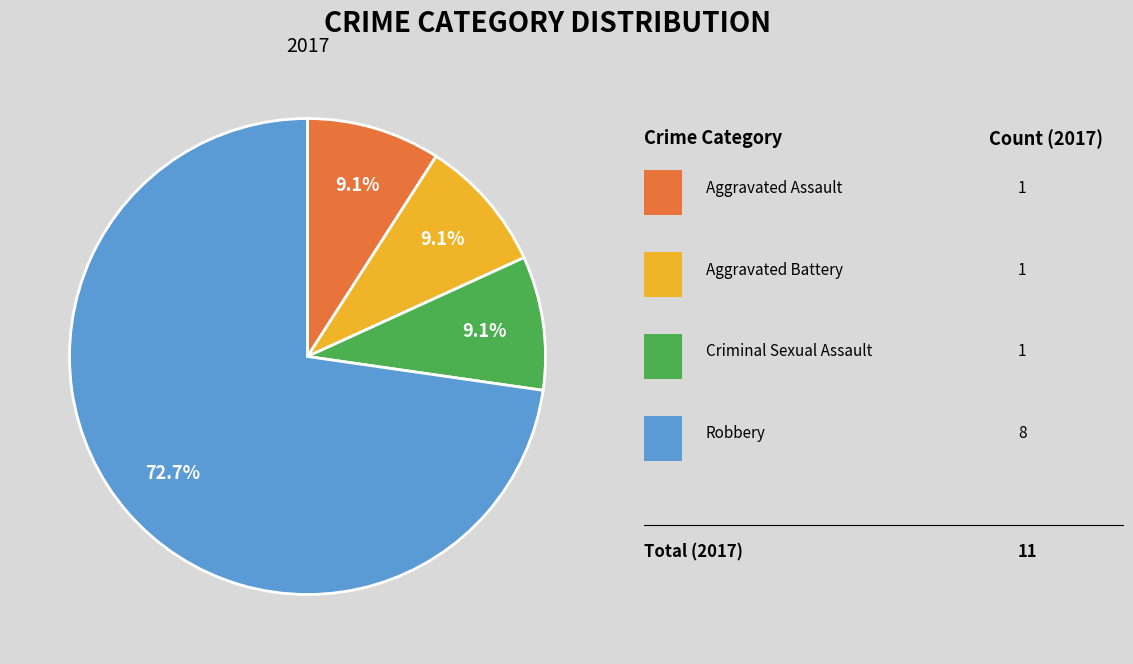

Is there any slice that represents more than half of the pie?

Yes